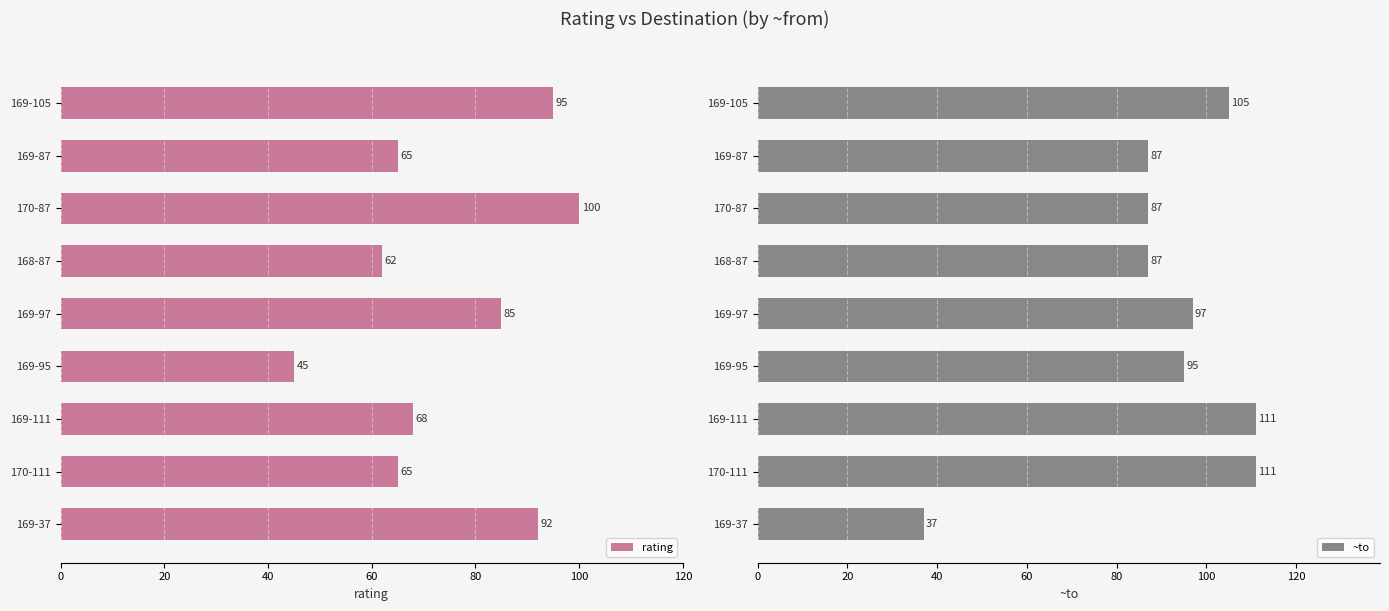

How many series are shown in this chart?

2